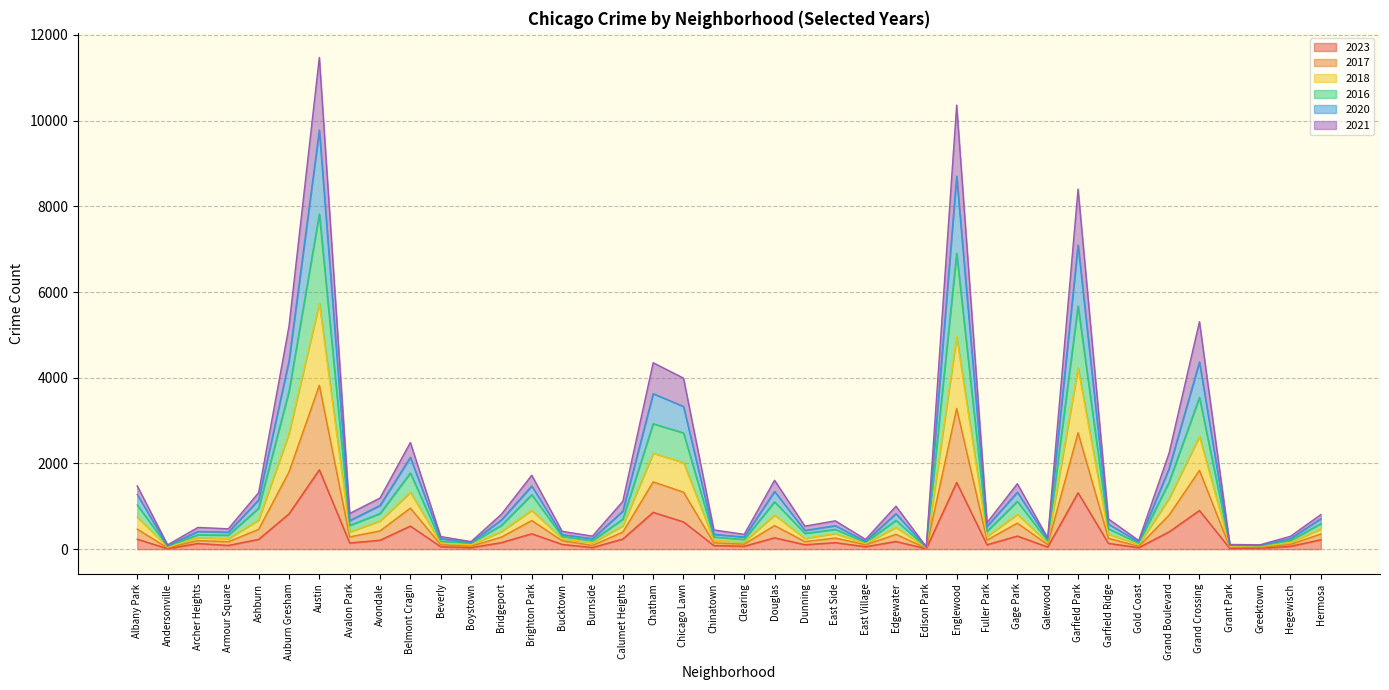

What is the total value across all series at Chatham?

4351